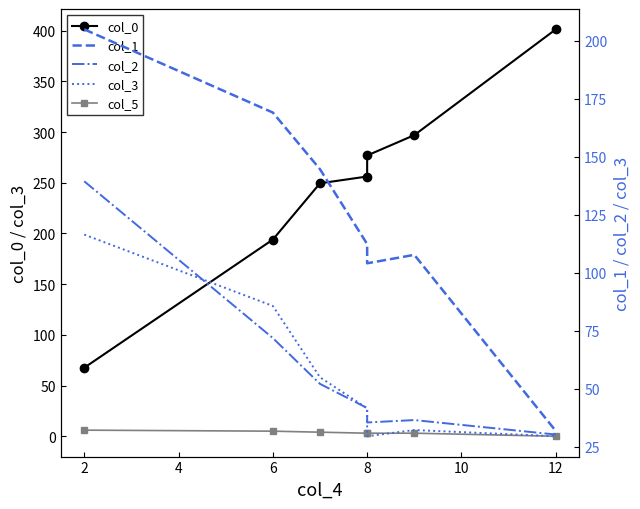

True or false: col_2 and col_5 intersect in this chart.

False